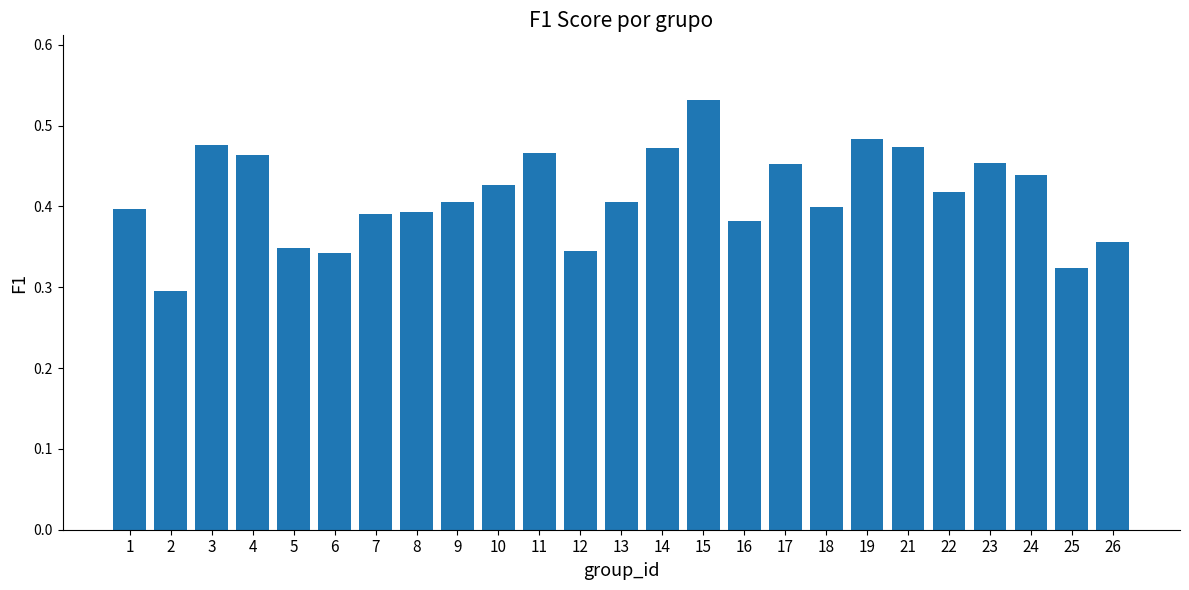

What is the difference between the second highest and second lowest values?

0.2